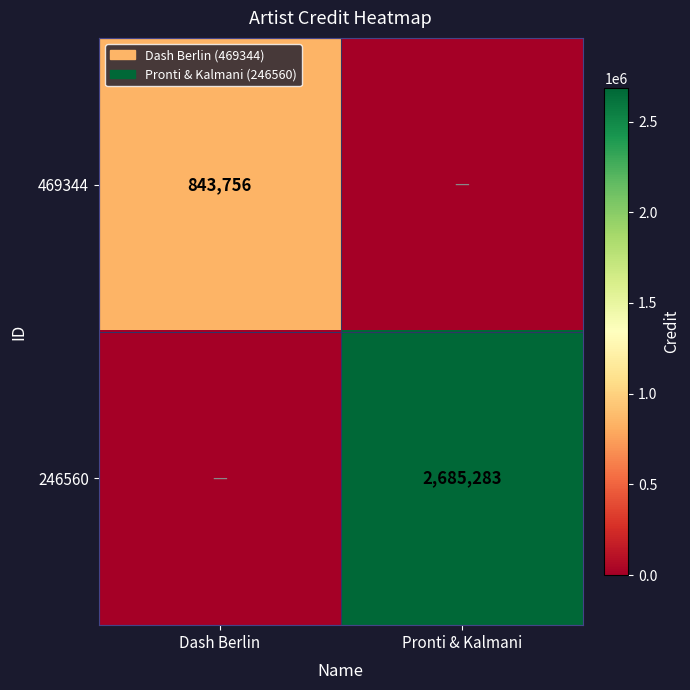

The 246560 series shows 2685283 at Pronti & Kalmani. True or false?

True